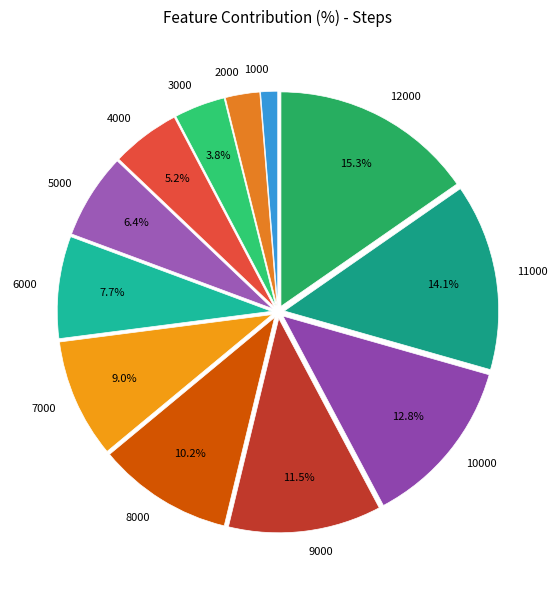

Which has a higher value, 12000 or 11000?

12000